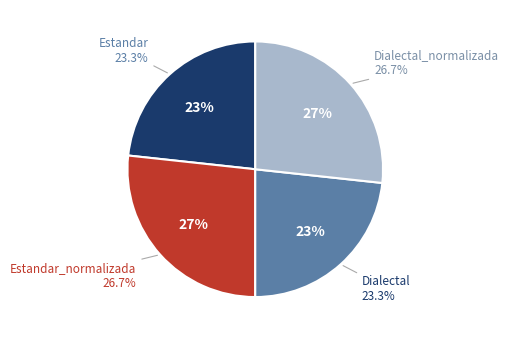

Approximately how many times larger is the value at Dialectal compared to Dialectal_normalizada?

0.9